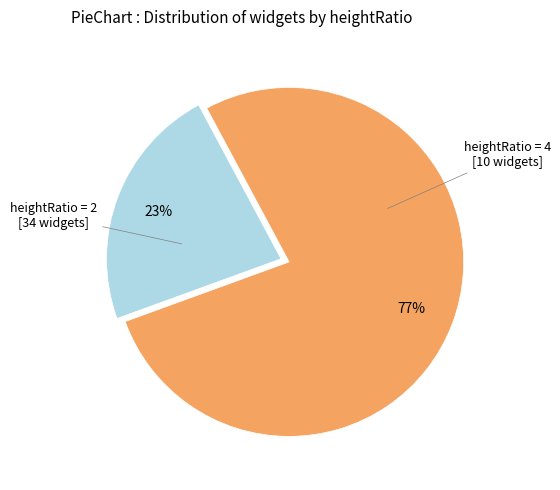

Does any single category account for the majority?

Yes